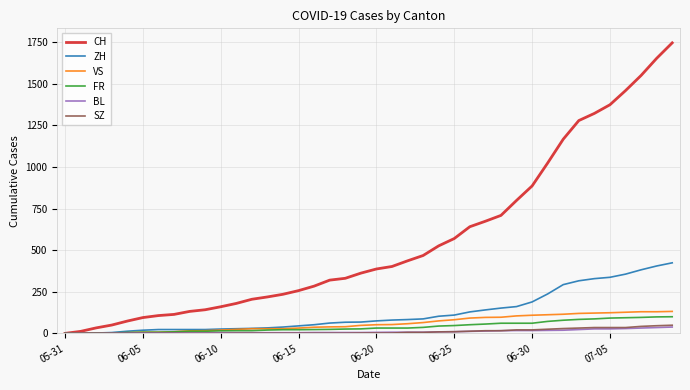

Which series has the widest spread of values?

CH